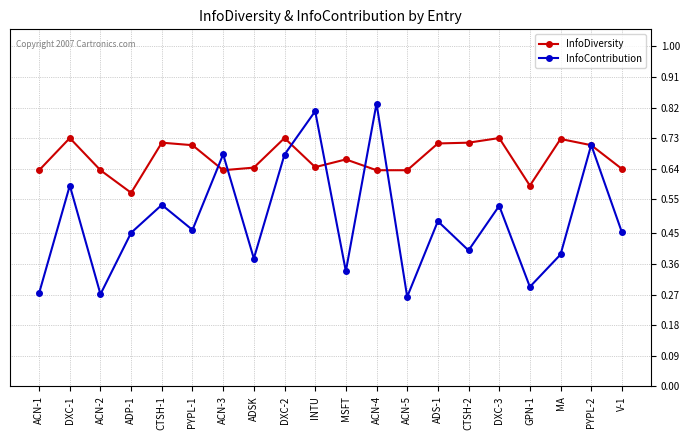

Which series has the largest total across all categories?

InfoDiversity